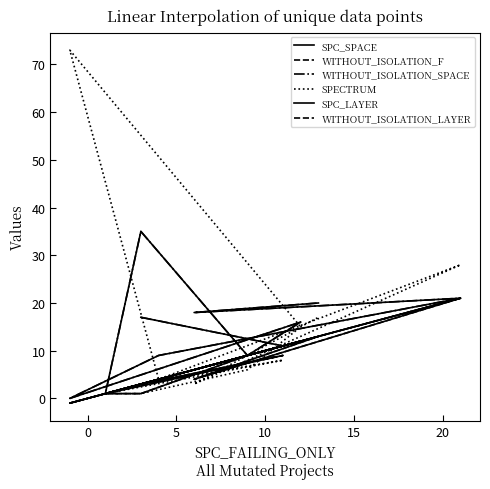

Which category has the lowest value in the SPECTRUM series?

5